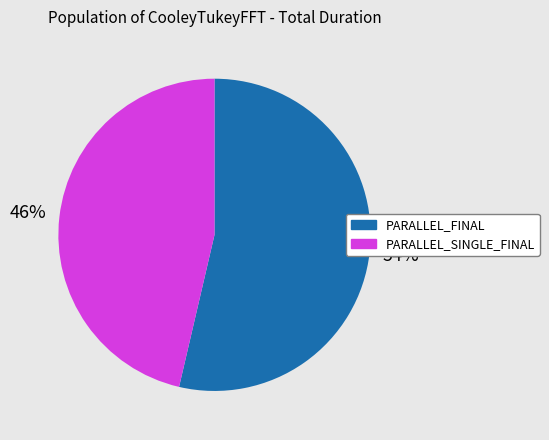

Is the sum of PARALLEL_SINGLE_FINAL and PARALLEL_FINAL greater than half?

Yes